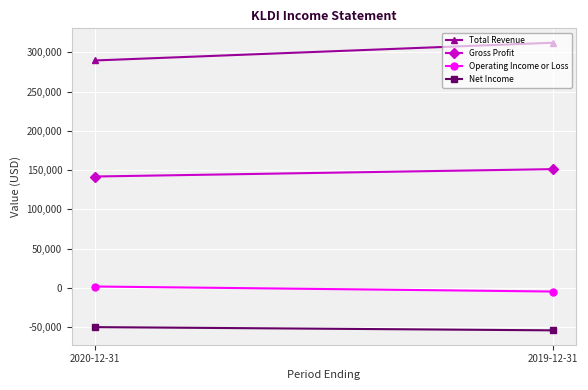

What is the sum of all Gross Profit values?

293000